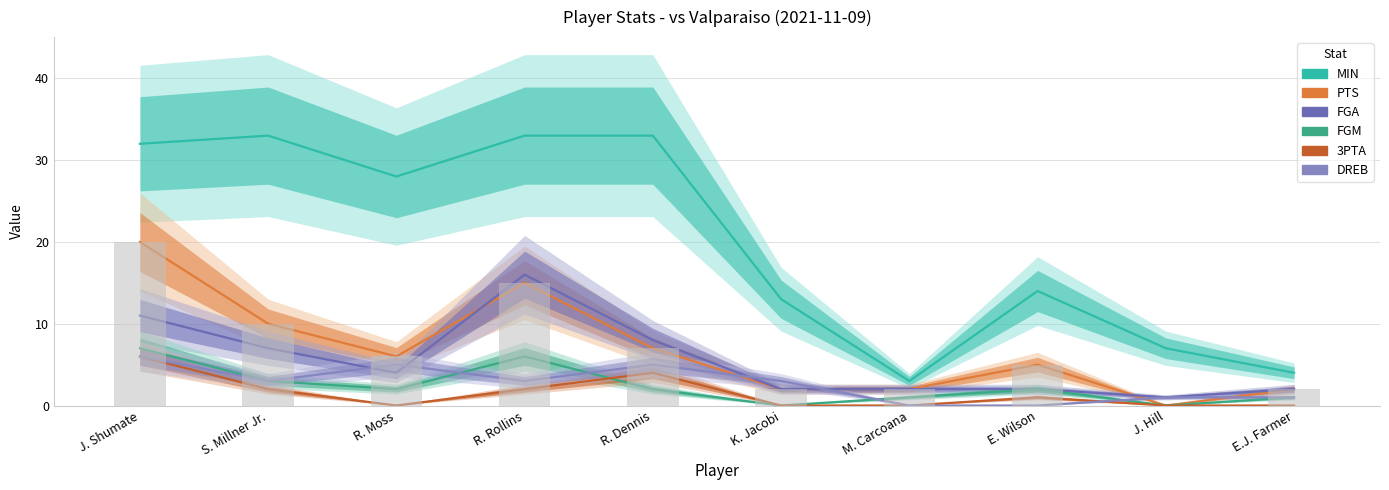

How many data points in FGA are less than 4?

5